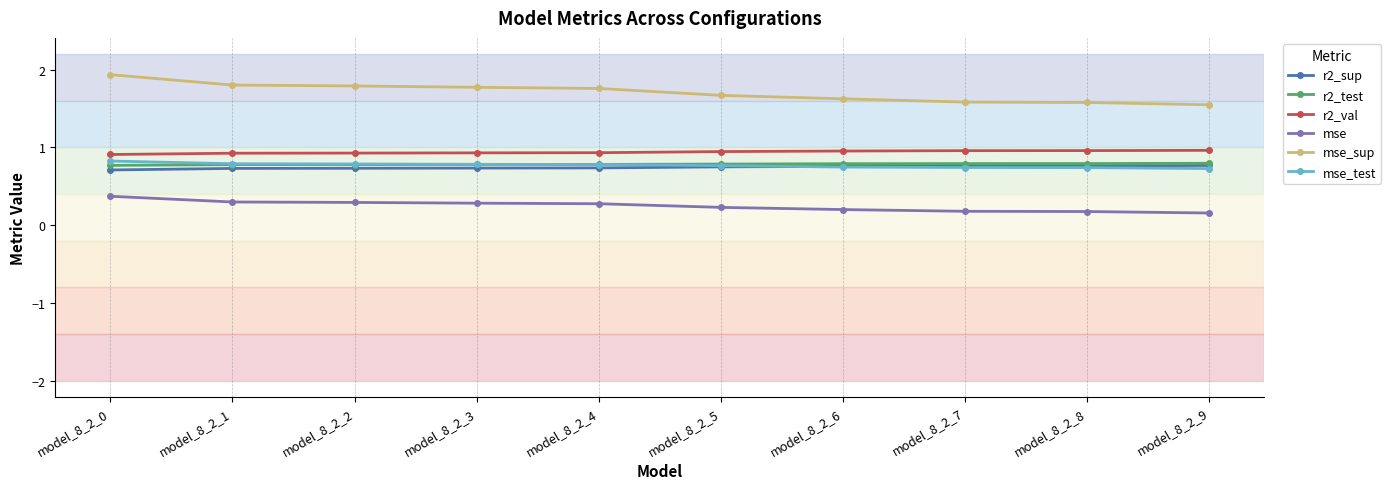

The r2_test series shows 0.8 at model_8_2_0. True or false?

True